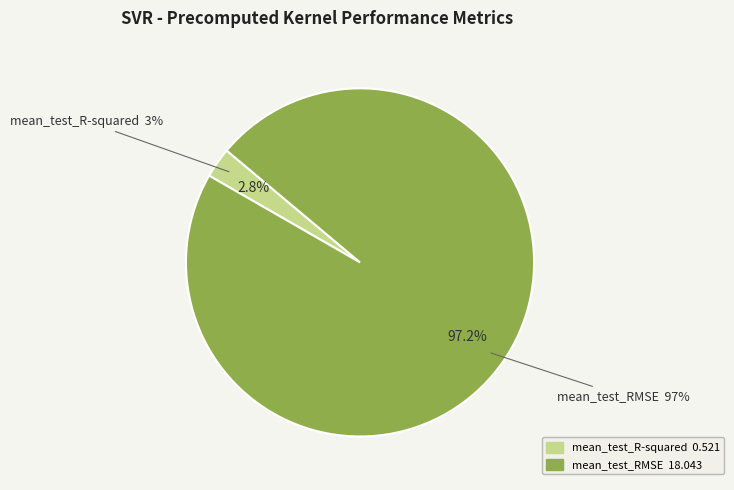

Which category has the biggest portion of the pie?

mean_test_RMSE